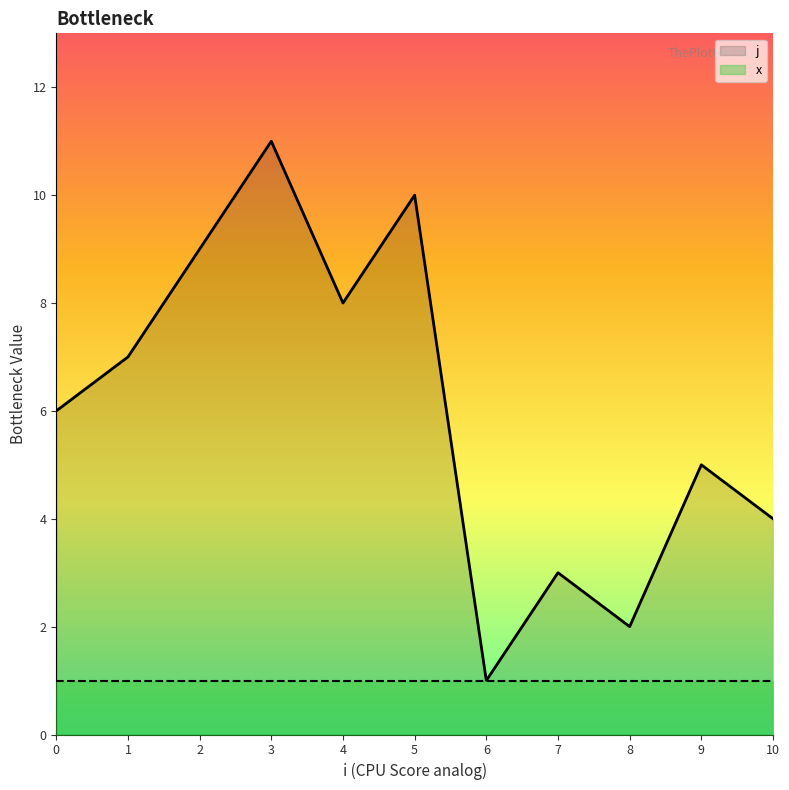

What value does the data have at 5?

10